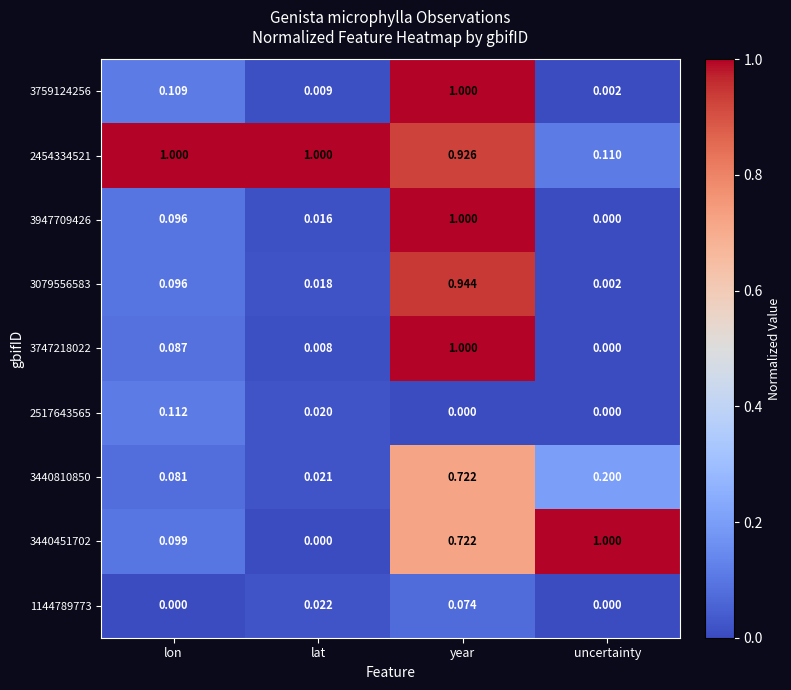

At which label does 3440810850 reach its minimum?

lat